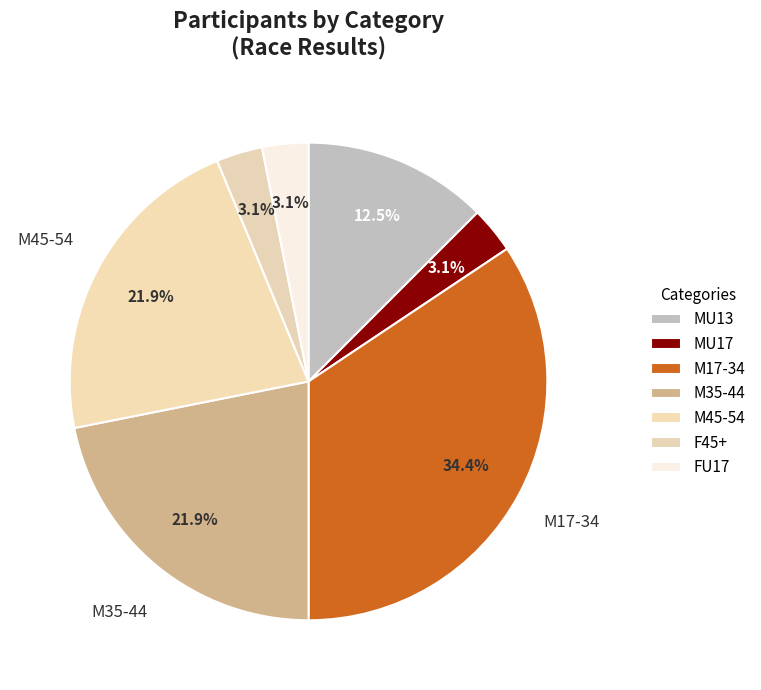

What portion of the pie excludes M35-44?

78.1%